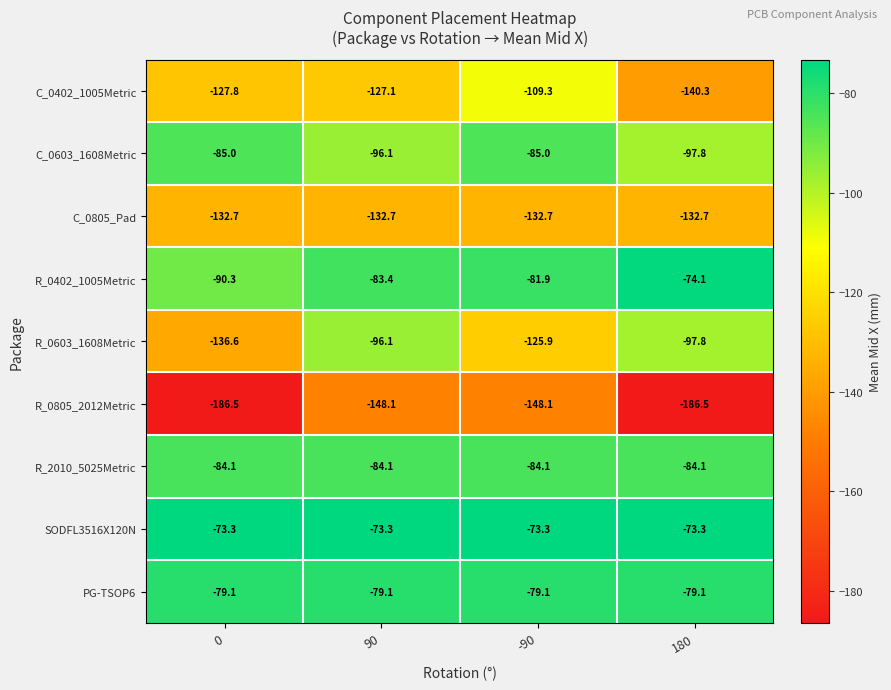

Is it true that R_0603_1608Metric equals -97.8 at 180?

True